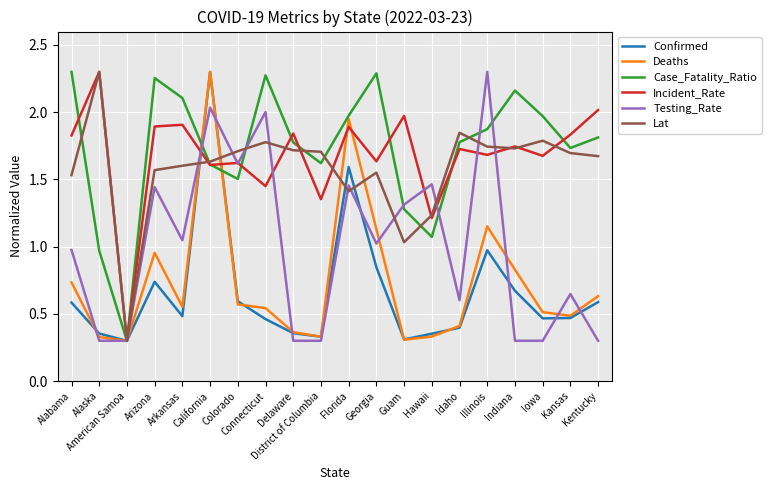

At which category is the sum across all series the highest?

California